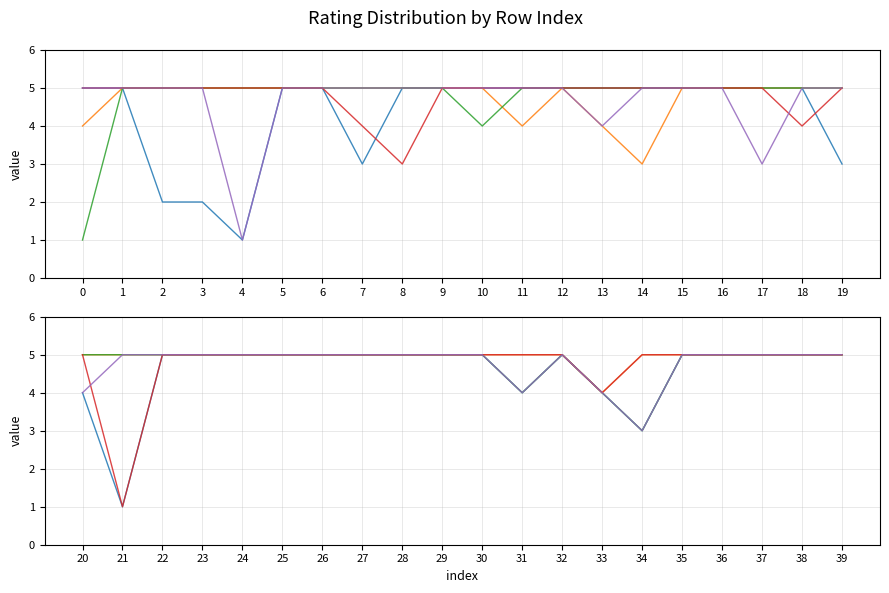

True or false: Rating_A has more than 2 points higher than both neighbors.

False